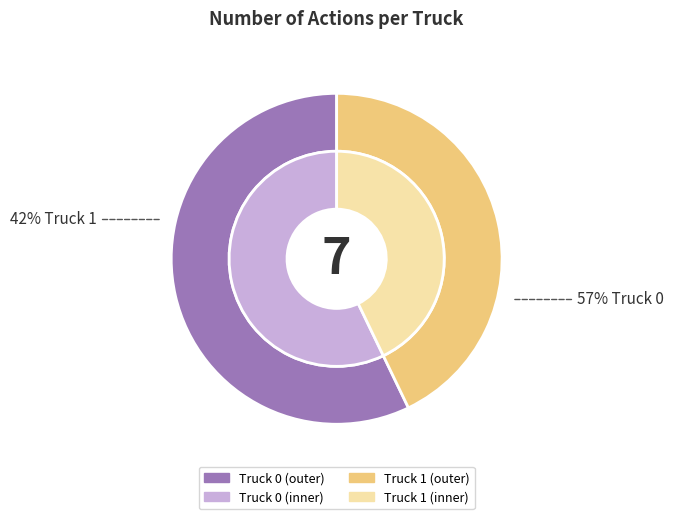

To the nearest percent, what is the average slice percentage?

50%